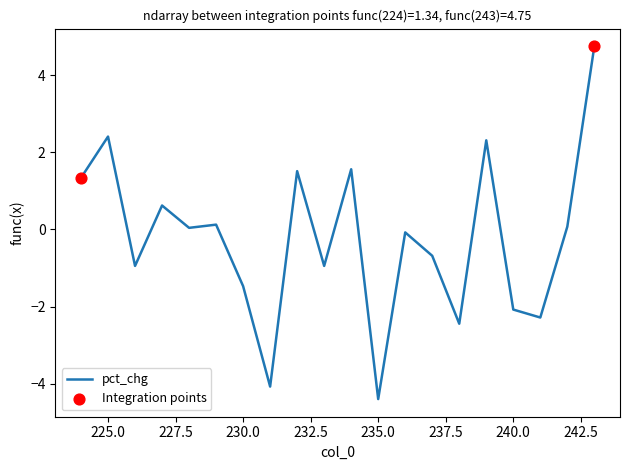

Between 239 and 234, which is larger?

239